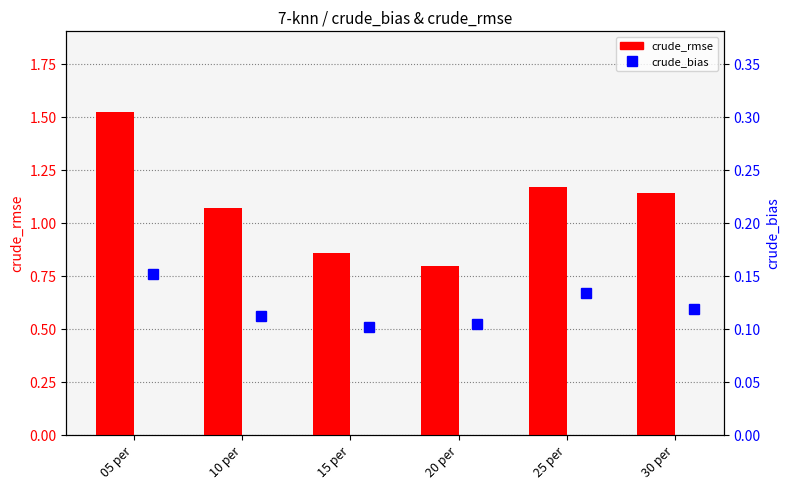

What is the minimum value shown in the chart?

0.1